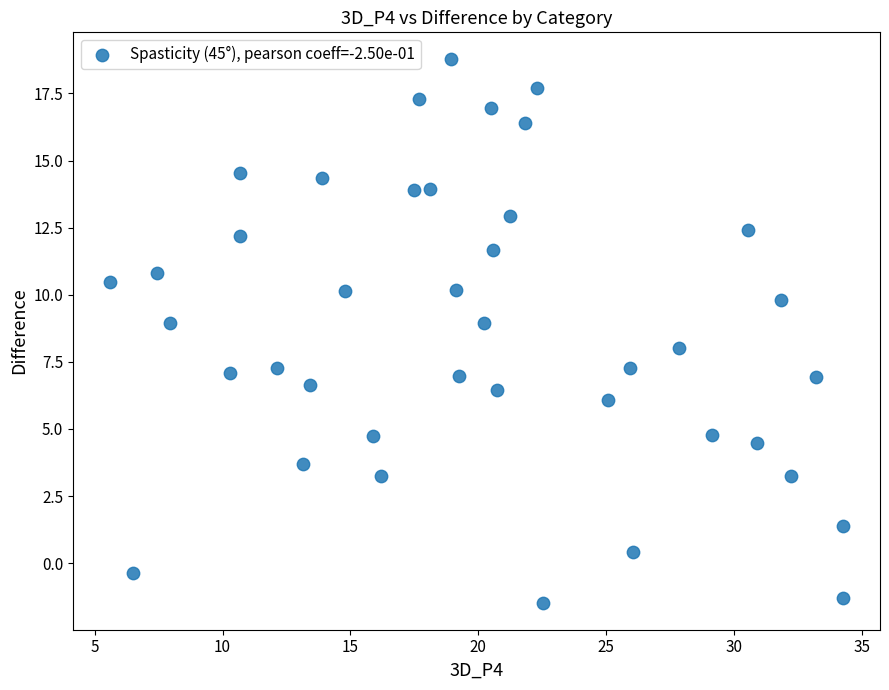

What is the range of Y values (max minus min)?

20.2